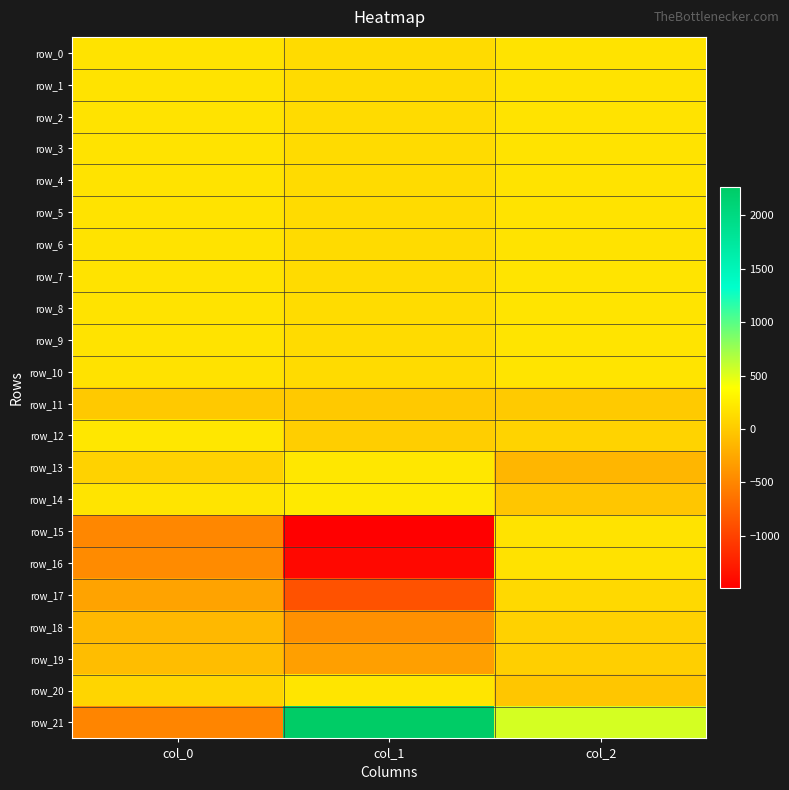

Which series has the largest total across all categories?

row_21